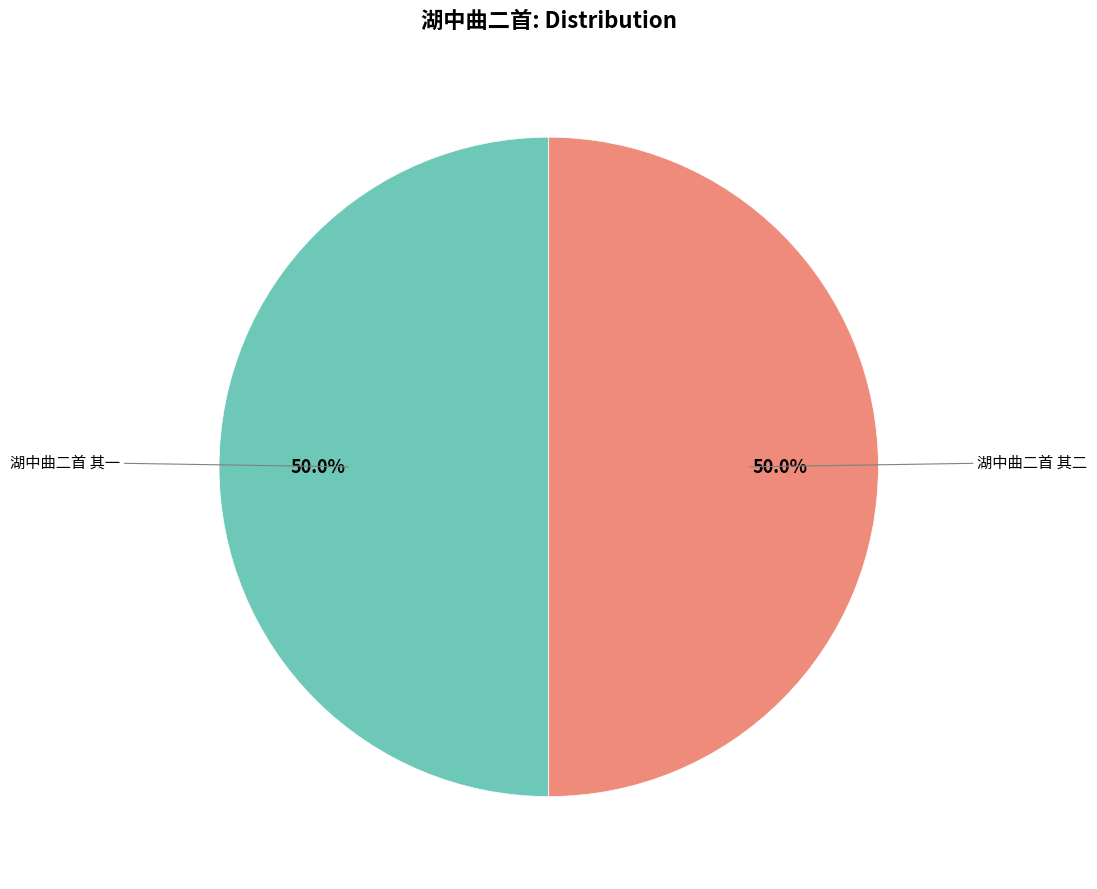

What percentage is the 湖中曲二首 其二 slice, to the nearest percent?

50%